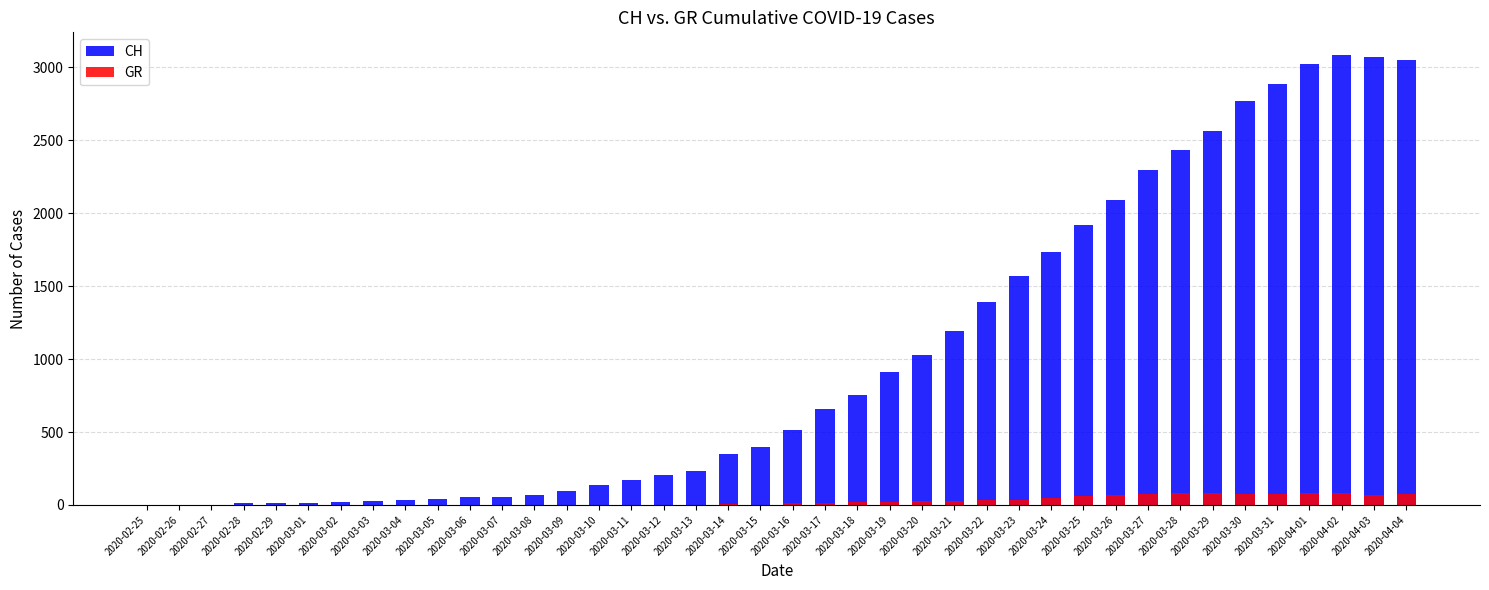

How many distinct data groups are displayed?

2